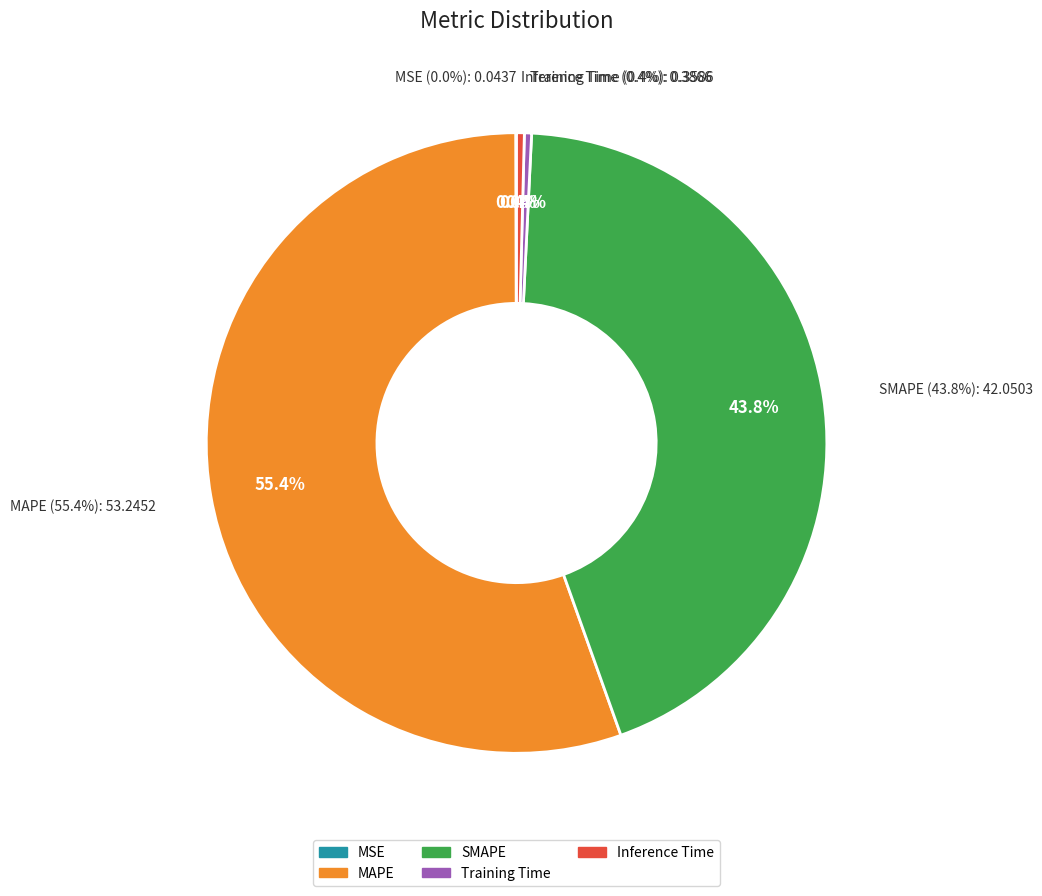

Rank the categories by value from lowest to highest.

MSE, Training Time, Inference Time, SMAPE, MAPE